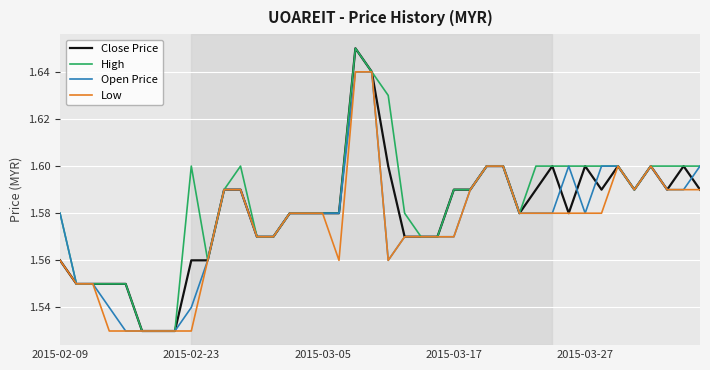

Reading left to right, what are all the values shown in this chart?

Close Price: 1.6	1.6	1.6	1.6	1.6	1.5	1.5	1.5	1.6	1.6	1.6	1.6	1.6	1.6	1.6	1.6	1.6	1.6	1.6	1.6	1.6	1.6	1.6	1.6	1.6	1.6	1.6	1.6	1.6	1.6	1.6	1.6	1.6	1.6	1.6	1.6	1.6	1.6	1.6	1.6
High: 1.6	1.6	1.6	1.6	1.6	1.5	1.5	1.5	1.6	1.6	1.6	1.6	1.6	1.6	1.6	1.6	1.6	1.6	1.6	1.6	1.6	1.6	1.6	1.6	1.6	1.6	1.6	1.6	1.6	1.6	1.6	1.6	1.6	1.6	1.6	1.6	1.6	1.6	1.6	1.6
Open Price: 1.6	1.6	1.6	1.5	1.5	1.5	1.5	1.5	1.5	1.6	1.6	1.6	1.6	1.6	1.6	1.6	1.6	1.6	1.6	1.6	1.6	1.6	1.6	1.6	1.6	1.6	1.6	1.6	1.6	1.6	1.6	1.6	1.6	1.6	1.6	1.6	1.6	1.6	1.6	1.6
Low: 1.6	1.6	1.6	1.5	1.5	1.5	1.5	1.5	1.5	1.6	1.6	1.6	1.6	1.6	1.6	1.6	1.6	1.6	1.6	1.6	1.6	1.6	1.6	1.6	1.6	1.6	1.6	1.6	1.6	1.6	1.6	1.6	1.6	1.6	1.6	1.6	1.6	1.6	1.6	1.6